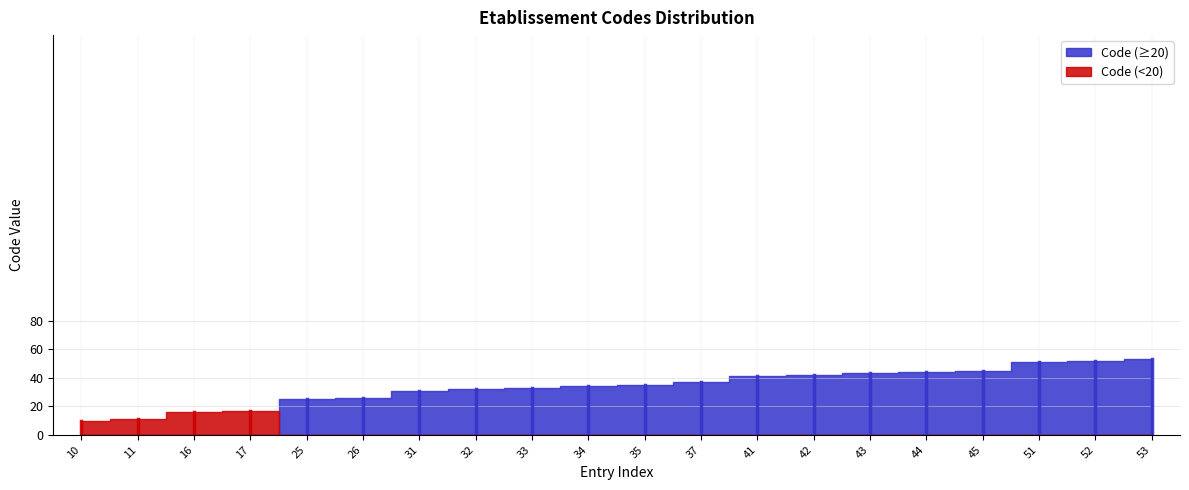

The chart shows a value of 6 at 11. True or false?

False